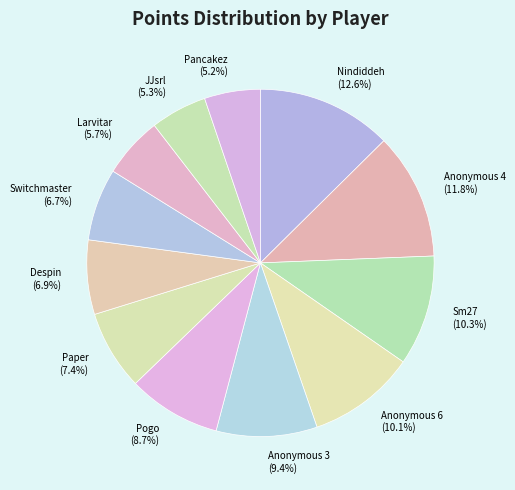

The Paper slice represents 22% of the pie. True or false?

False